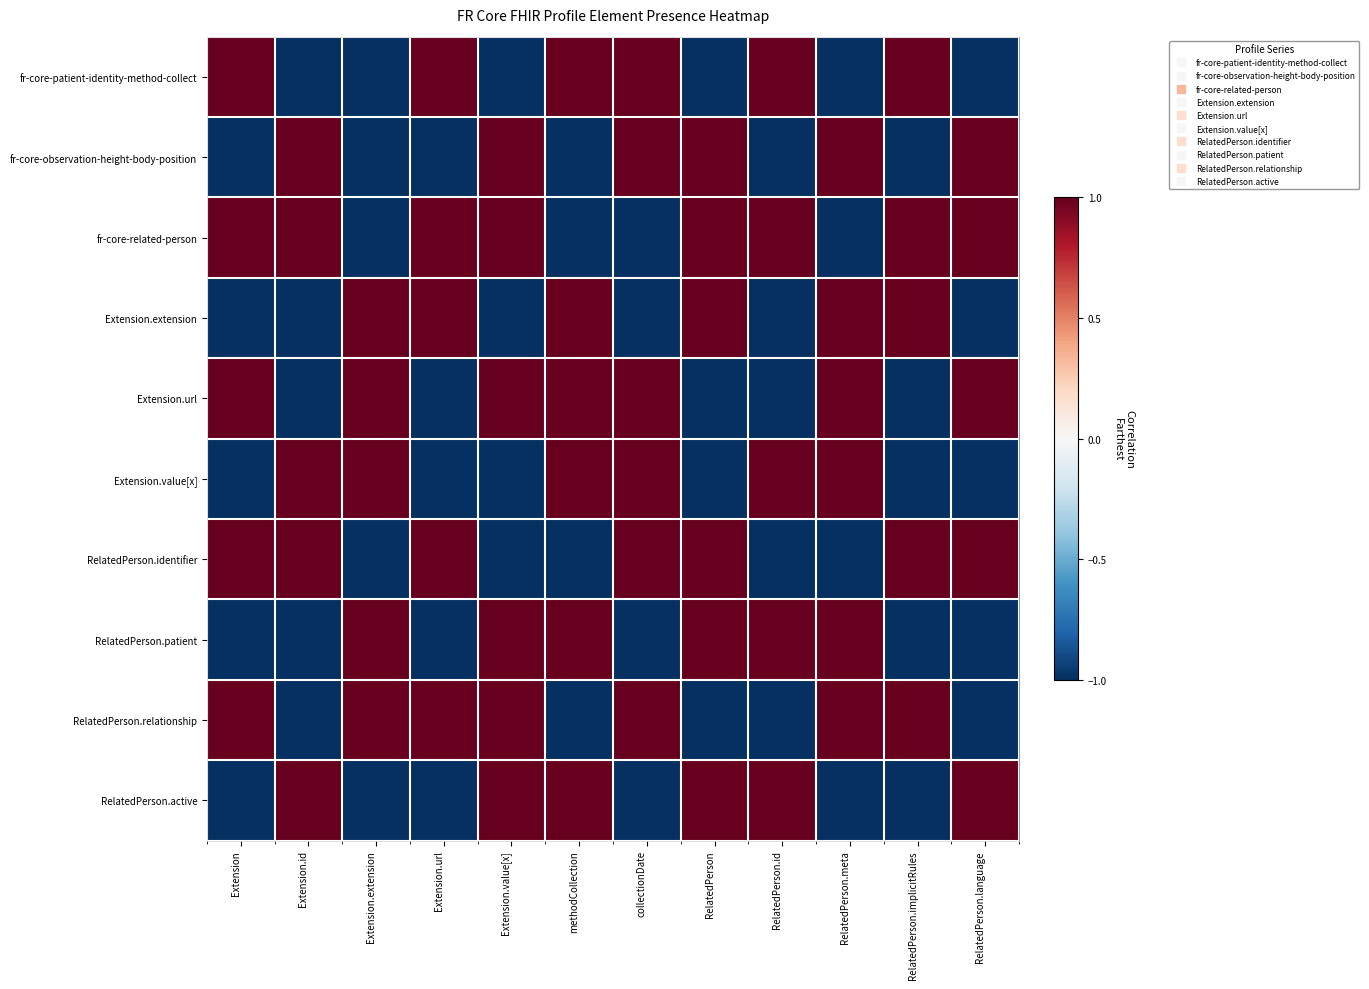

How many series are shown in this chart?

10